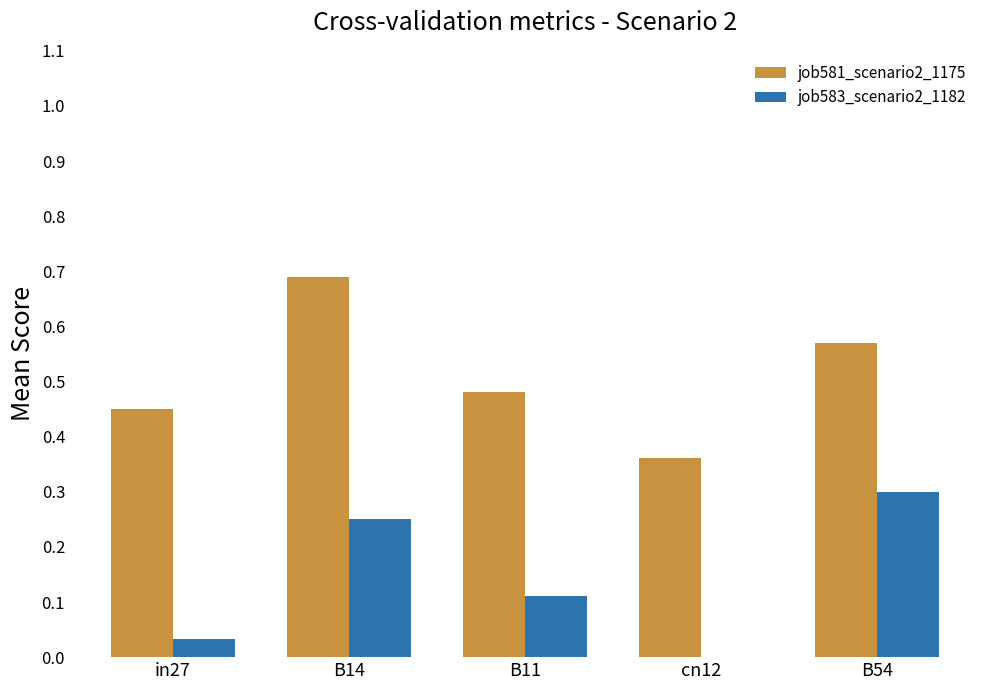

The value of job583_scenario2_1182 at B14 is 0.1. True or false?

False